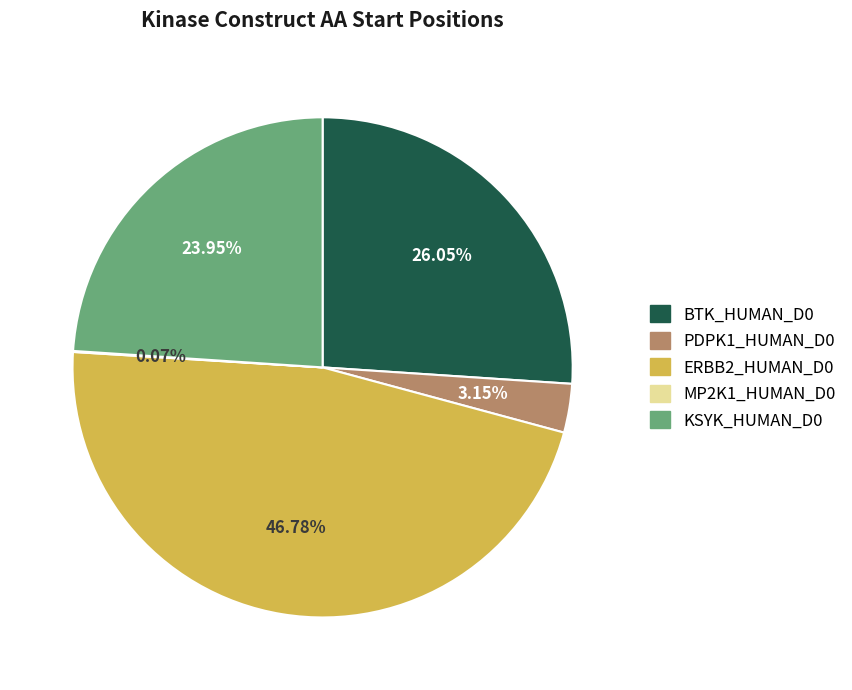

Does ERBB2_HUMAN_D0 account for over 50% of the chart?

No